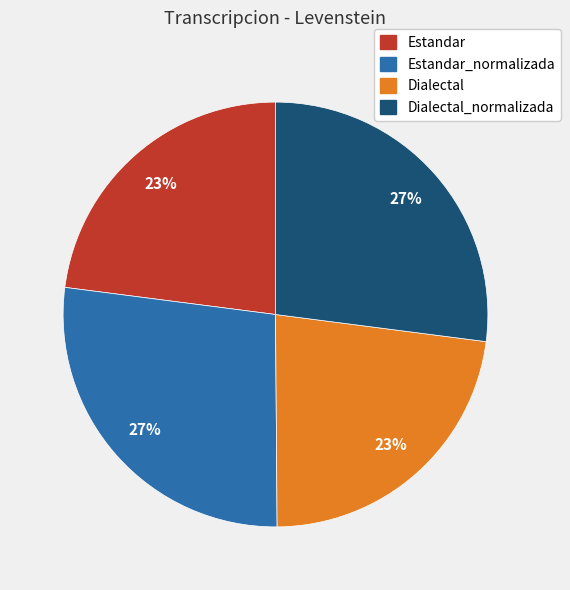

To the nearest percent, what is the difference between the largest and smallest slice percentages?

4%